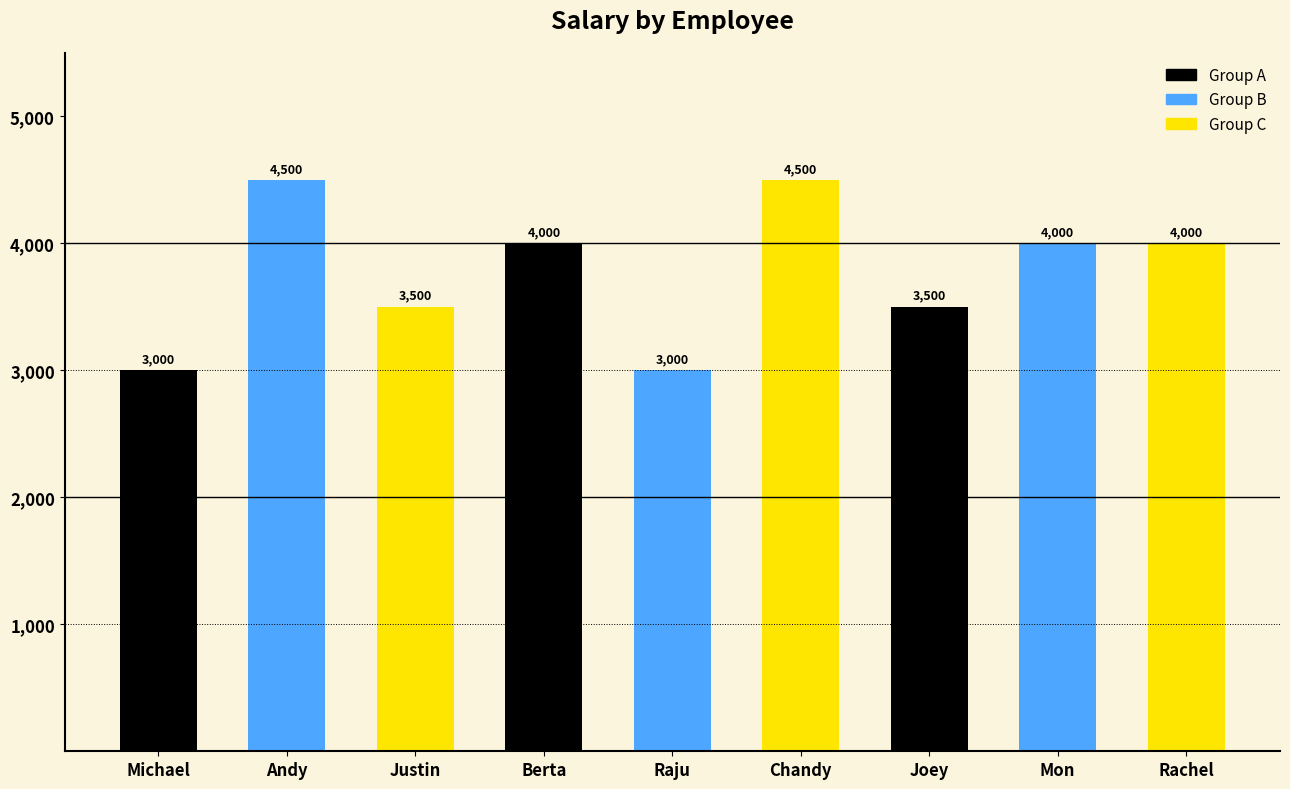

At which label does the data first exceed 4000?

Andy